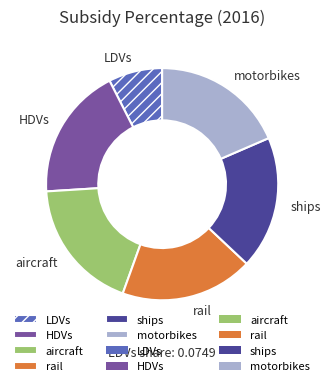

Is there a majority slice in this chart?

No